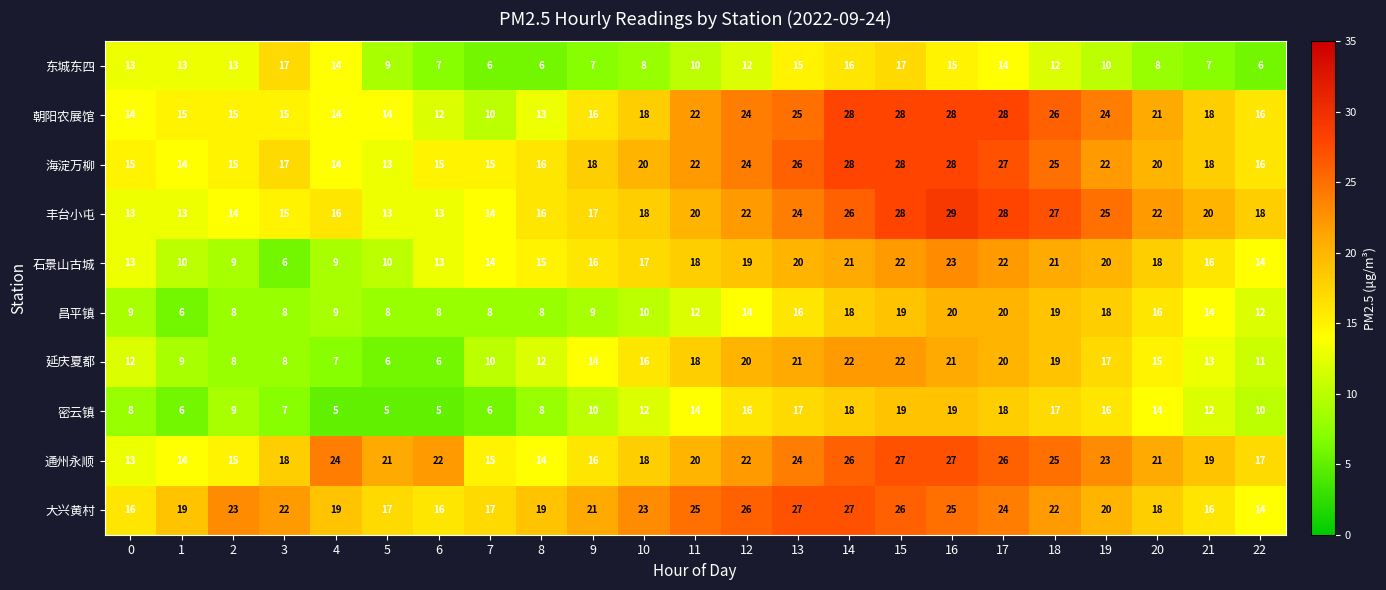

What is the total value across all series at 7?

115